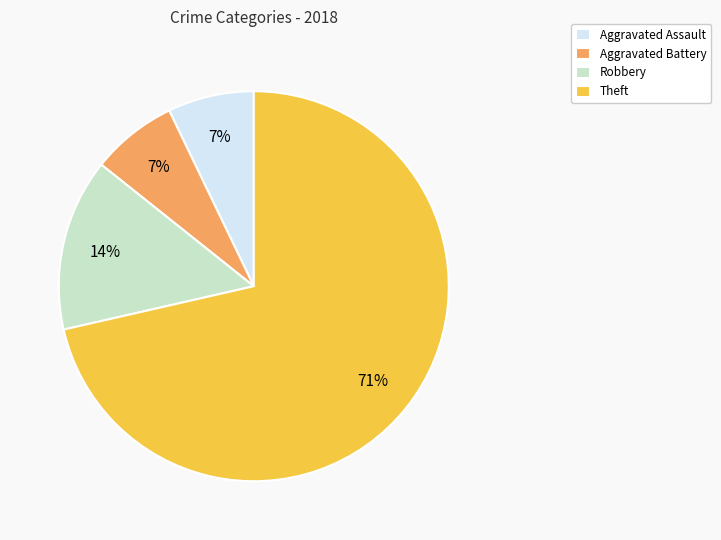

To the nearest percent, what is the average slice percentage?

25%